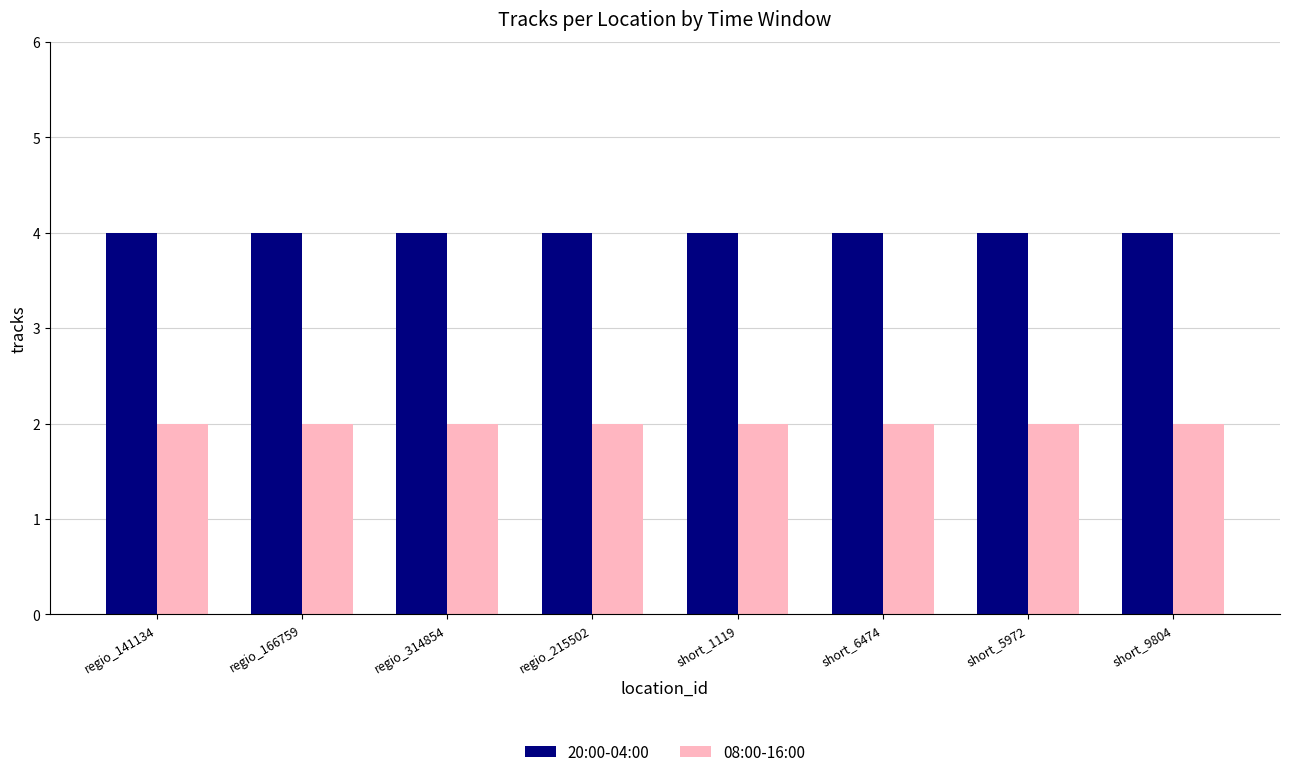

How many data points does each series have?

8